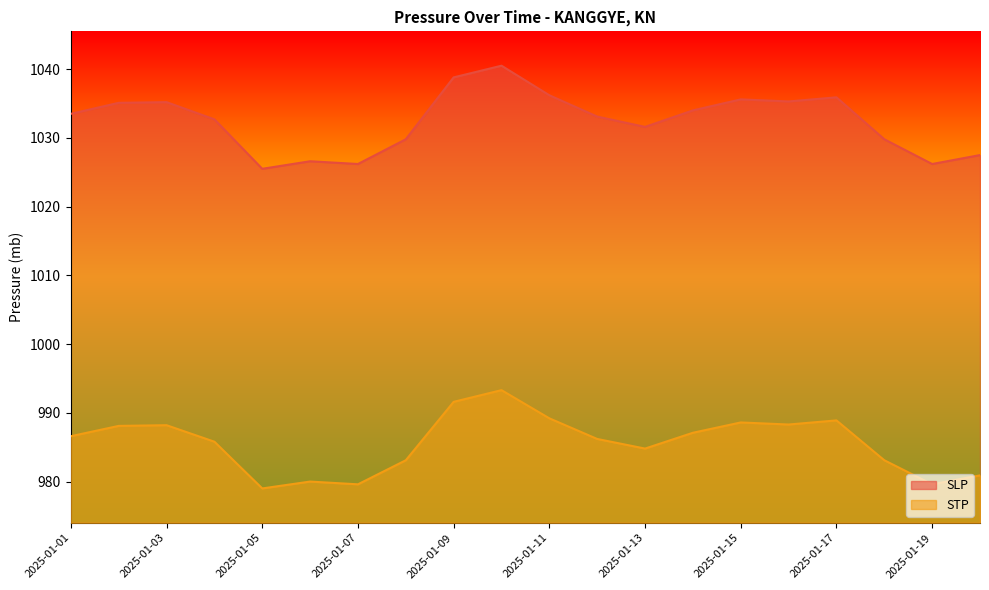

Between 2025-01-05 and 2025-01-07, which series saw the biggest shift?

SLP